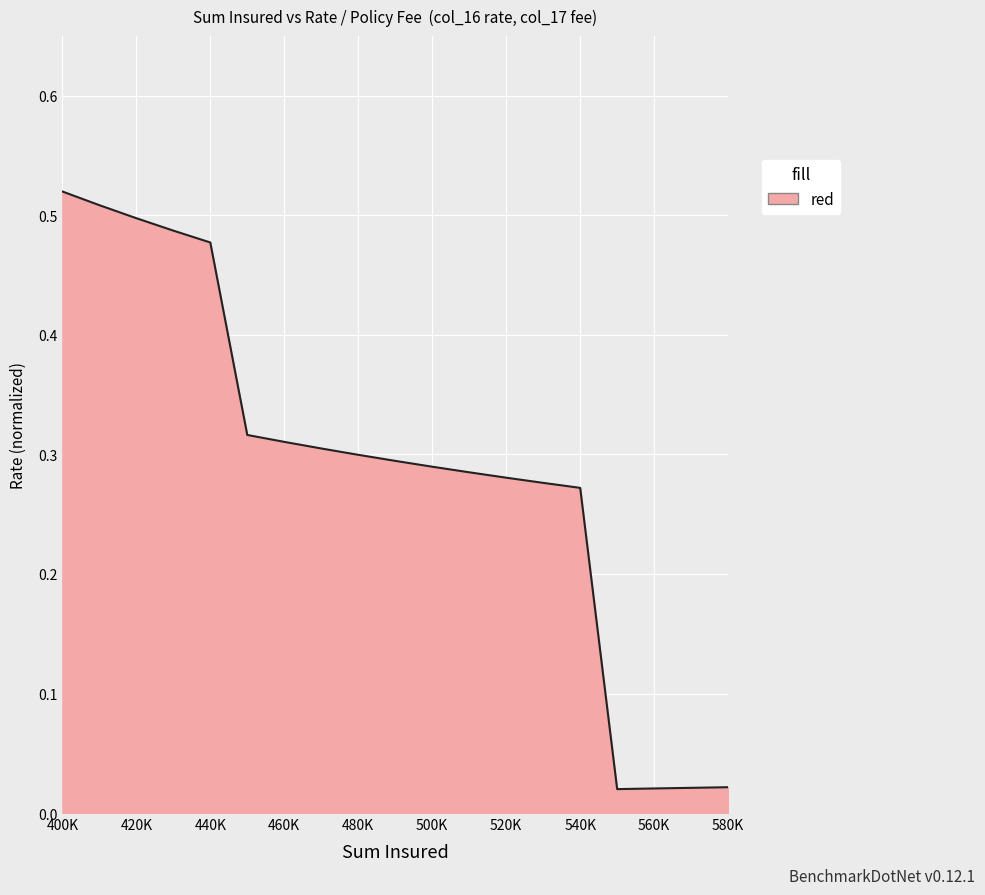

Is this an area chart (filled region under the line)?

Yes